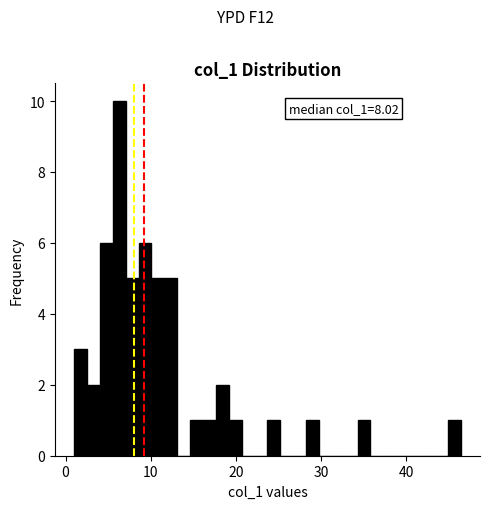

Read against the x-axis, roughly where is the centre of the tallest bar?

6